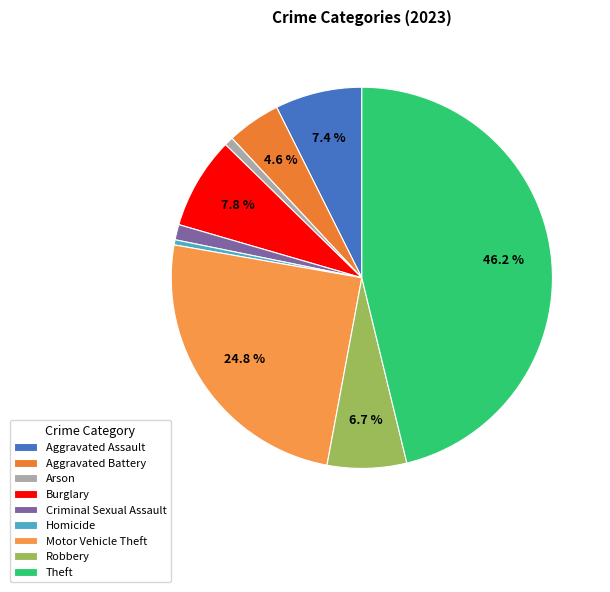

Combined, what portion of the pie is Aggravated Battery and Motor Vehicle Theft?

29.4%